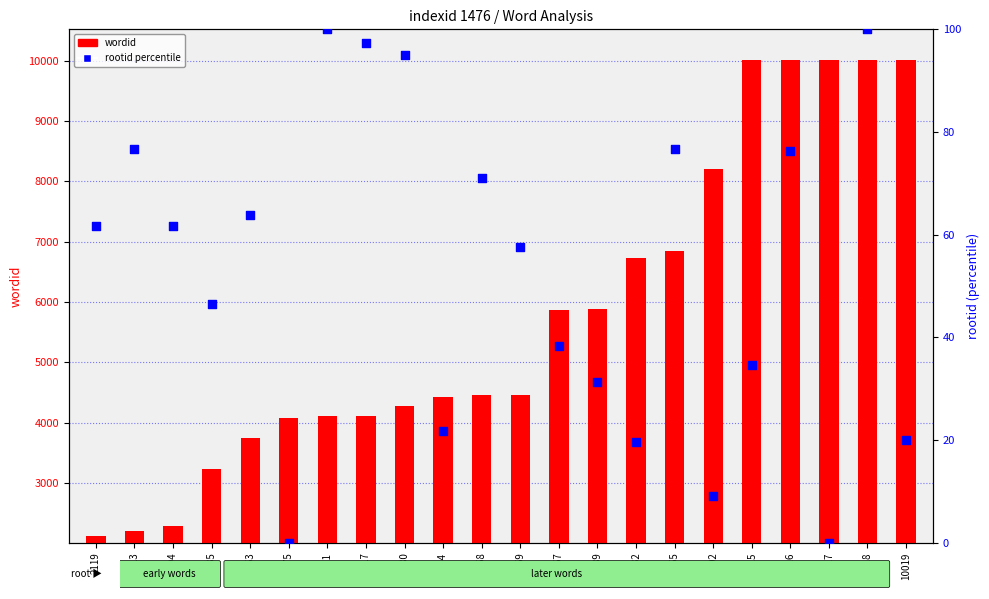

Which series contains the lowest Y value?

rootid percentile